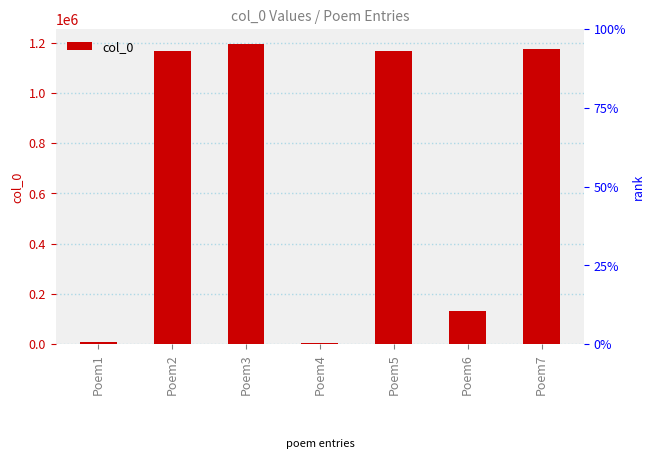

True or false: the data shows 1194421 at Poem3.

True